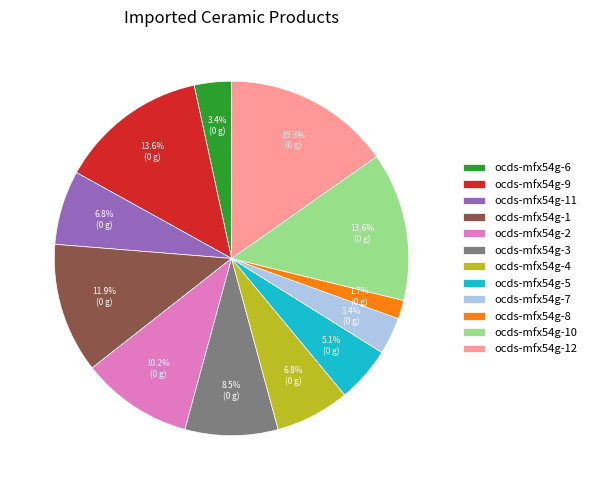

Is there any slice that represents more than half of the pie?

No